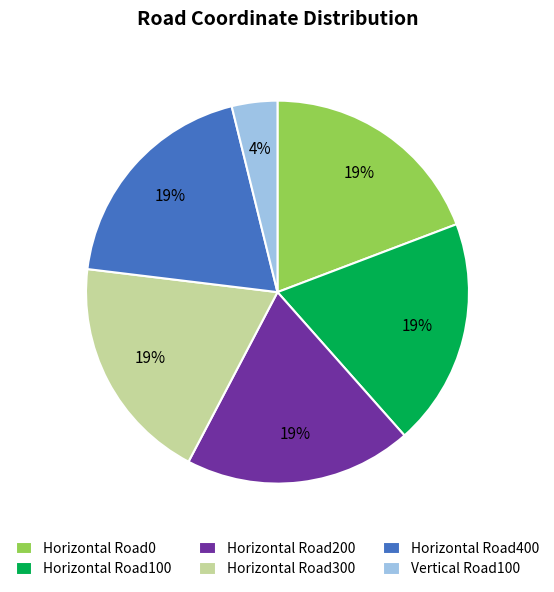

Is there a majority slice in this chart?

No